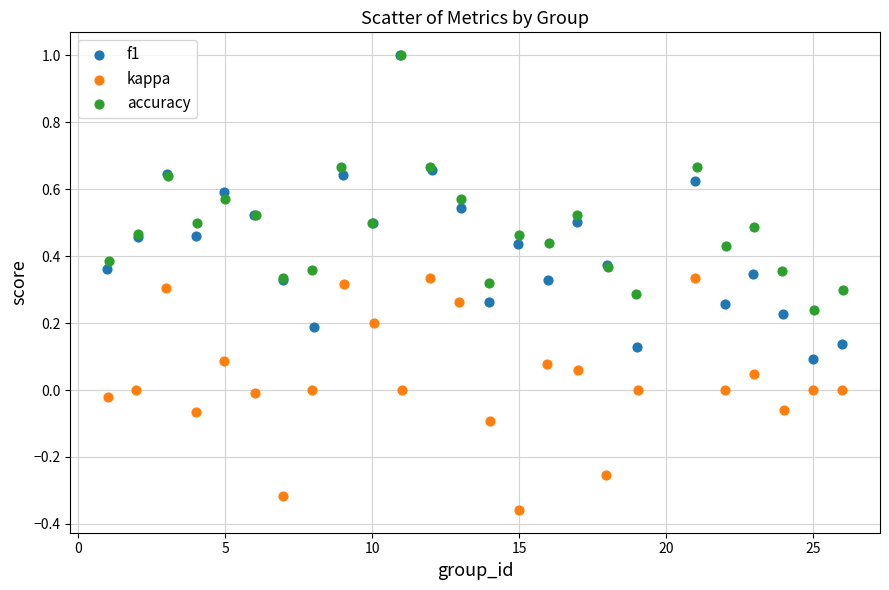

Which series has the largest Y range (max minus min)?

f1